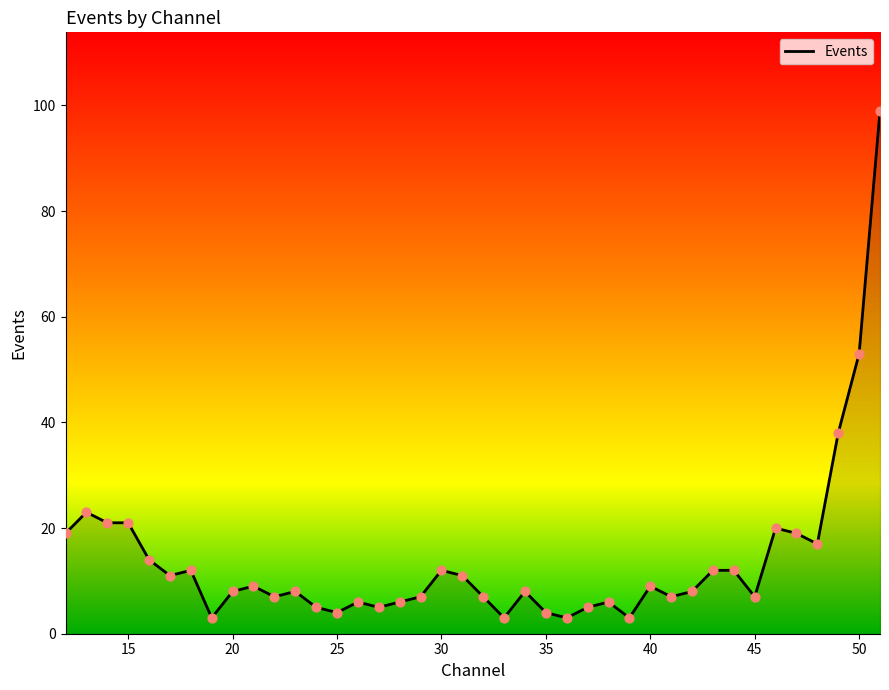

What is the maximum value shown in the chart?

99